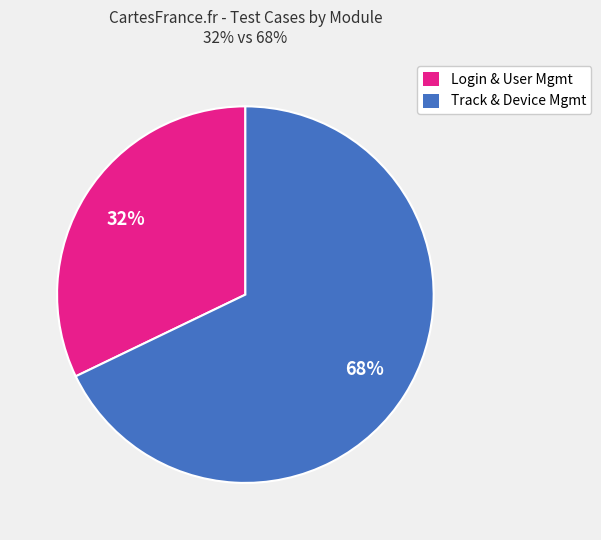

Which category has the smallest portion of the pie?

Login & User Mgmt